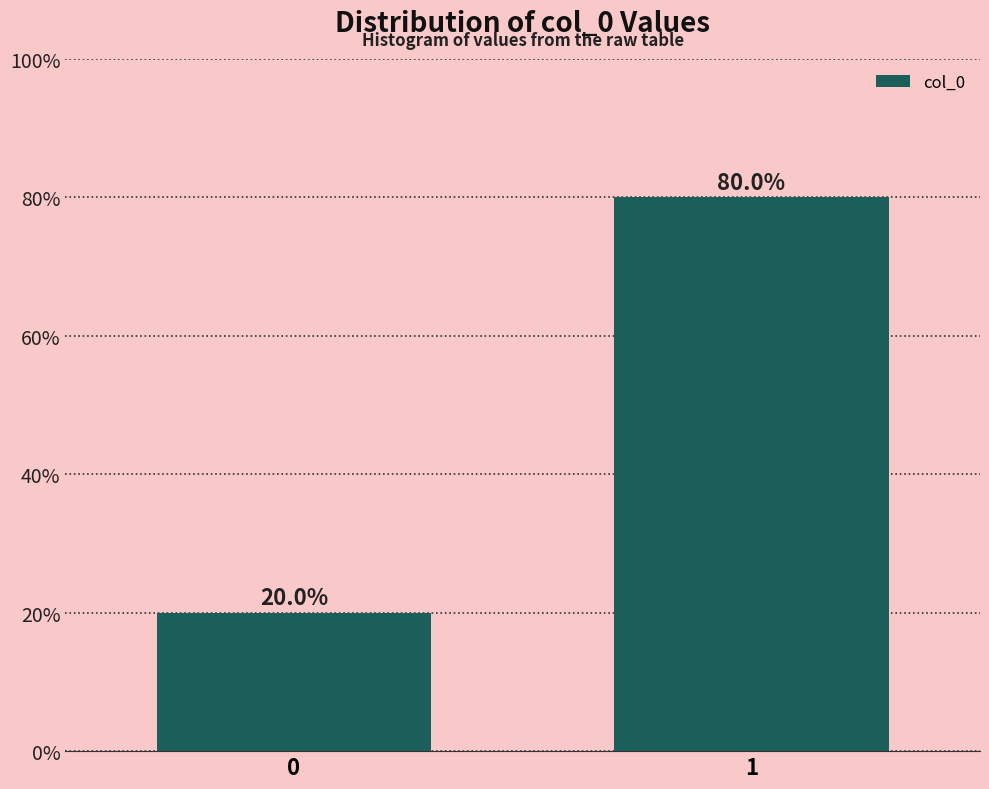

Reading right to left, what are all the values shown in this chart?

80	20